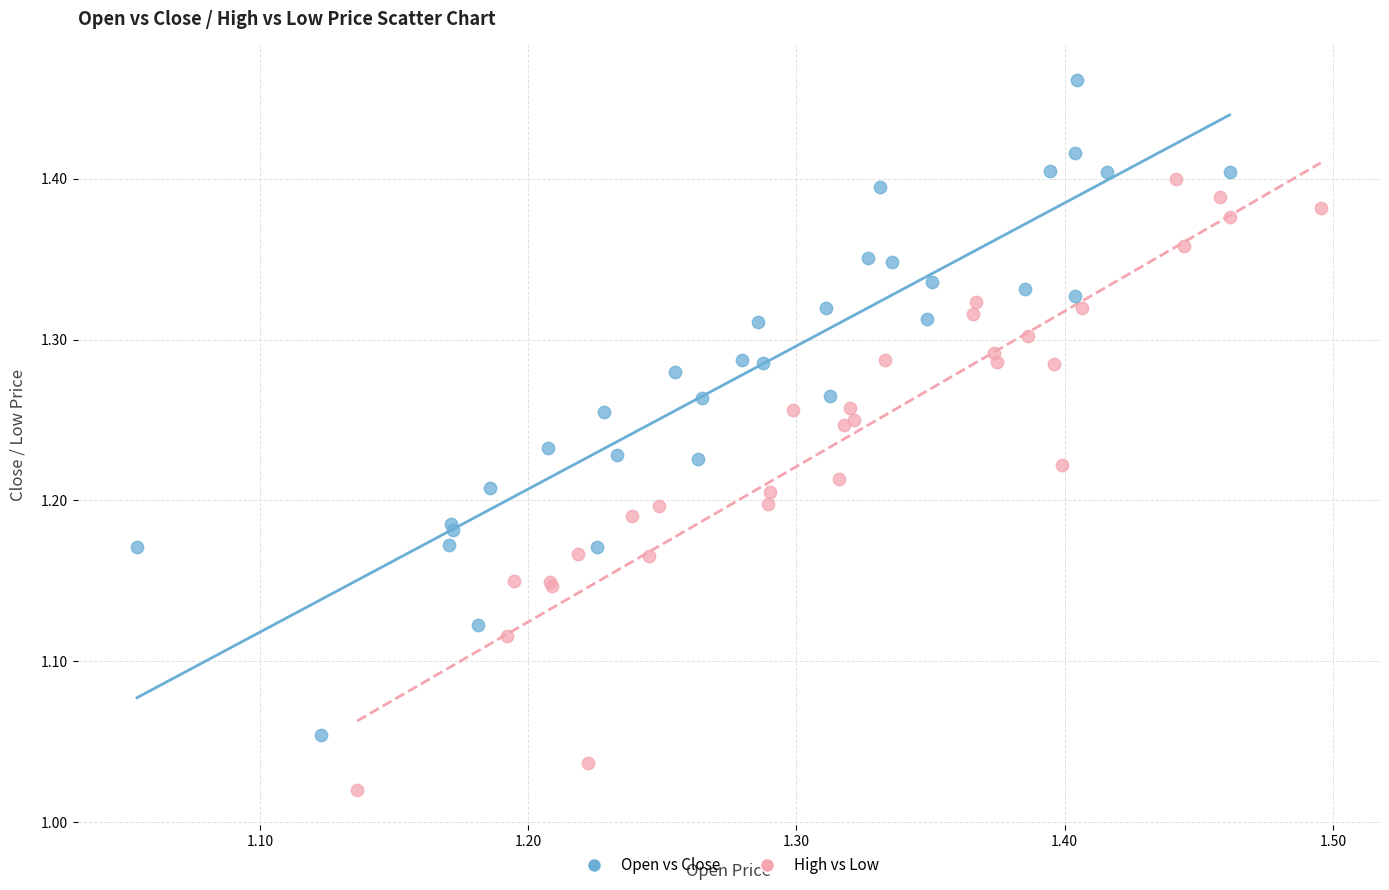

Which series has the largest Y range (max minus min)?

Open vs Close